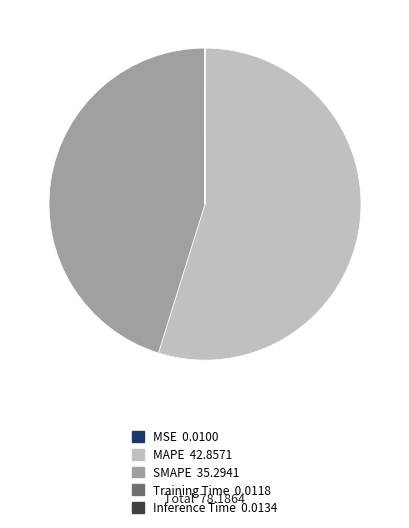

Is there a majority slice in this chart?

Yes